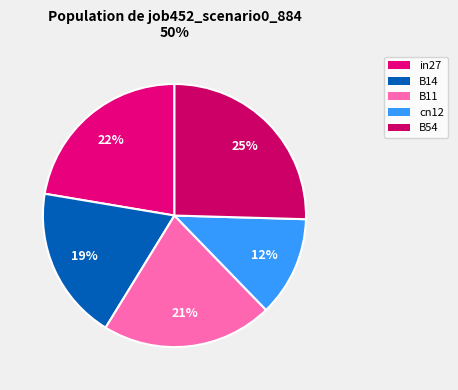

To the nearest percent, what is the average slice percentage?

20%